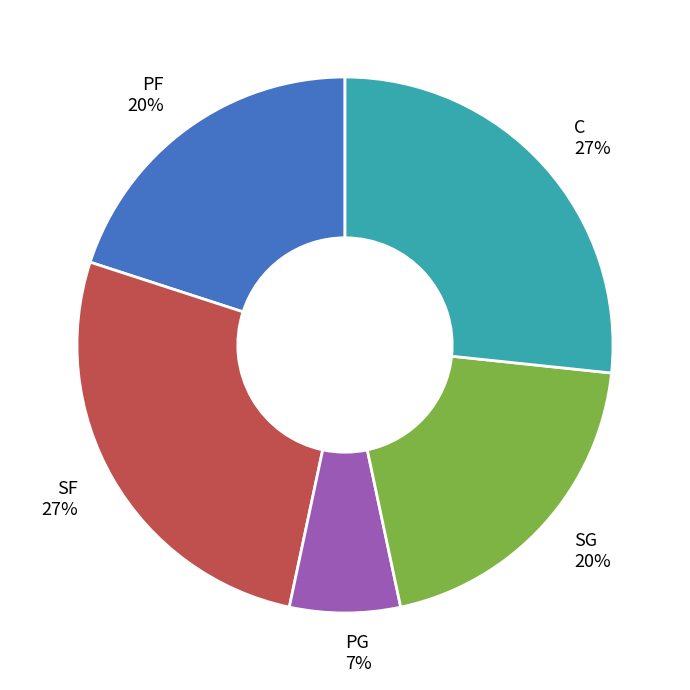

Approximately how many times larger is the value at SF compared to C?

1.0